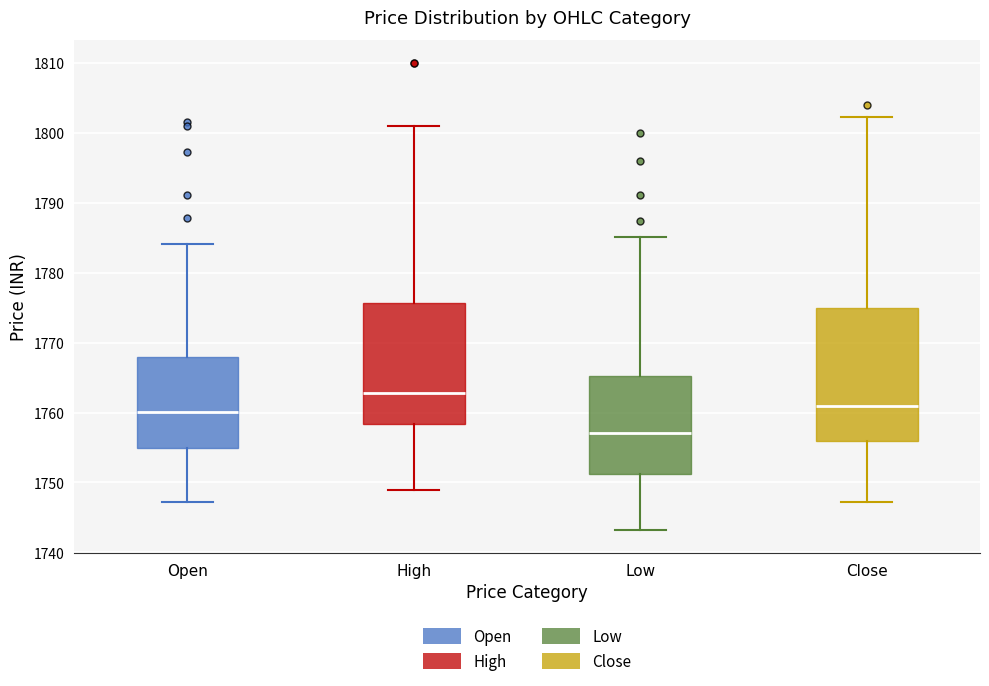

Which box has the lowest median line?

Low